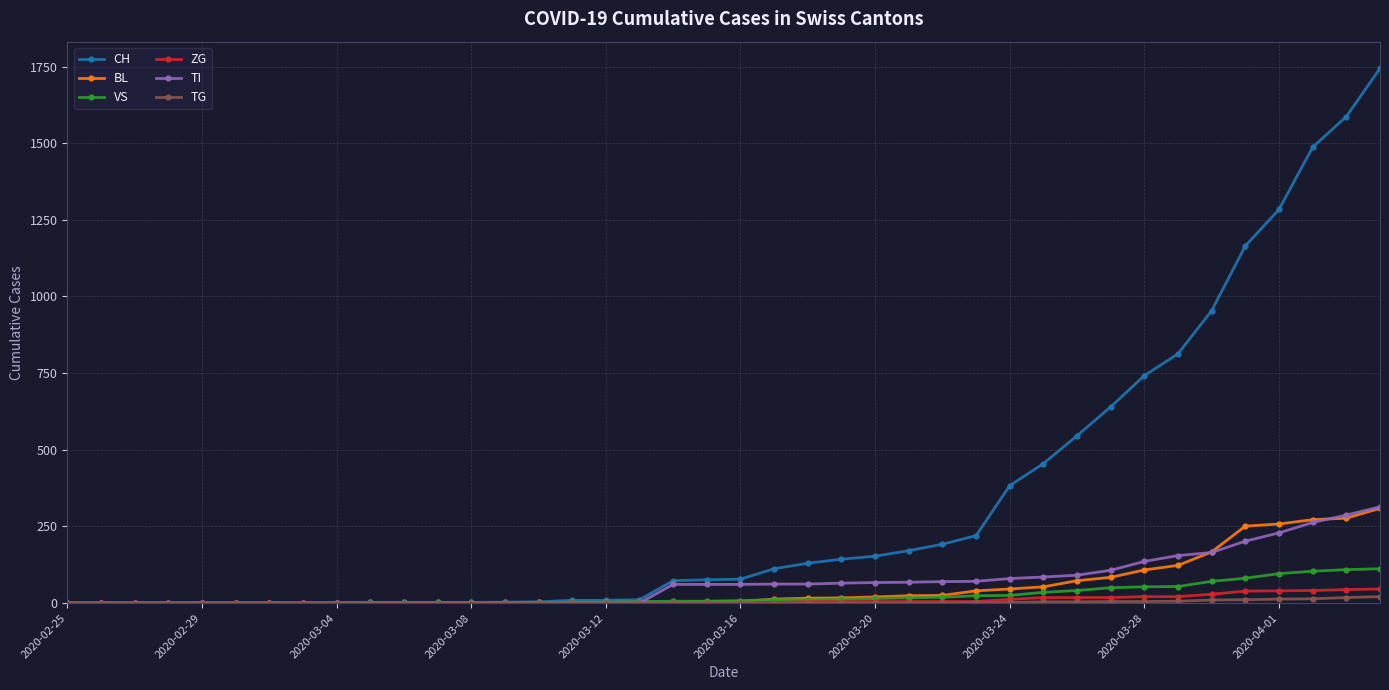

Which series has the largest range (max minus min)?

CH